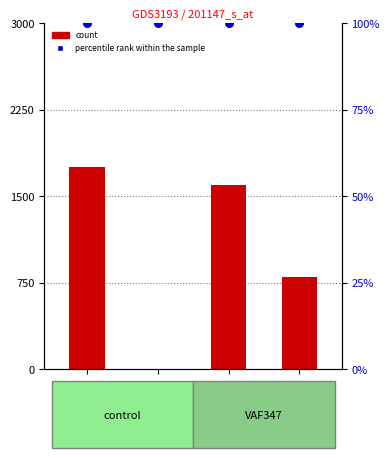

Which series contains the highest Y value?

count